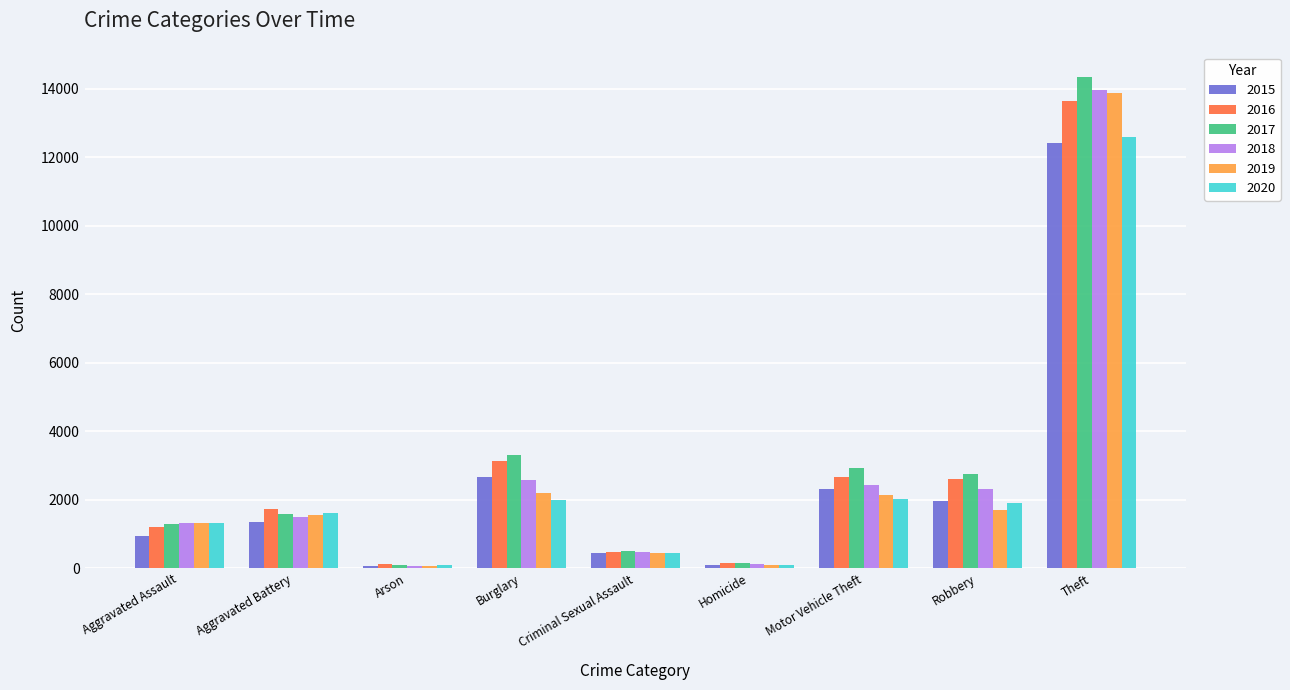

Which series has the widest spread of values?

2017